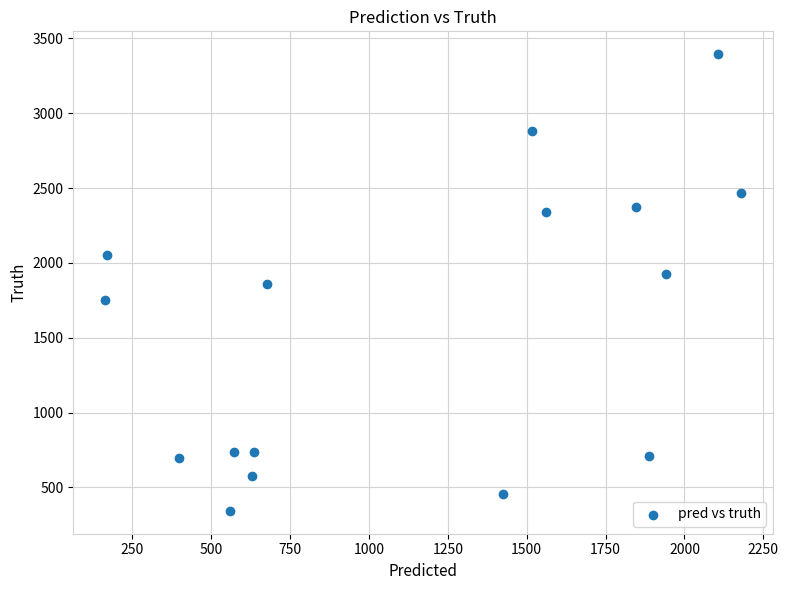

What is the range of Y values (max minus min)?

3052